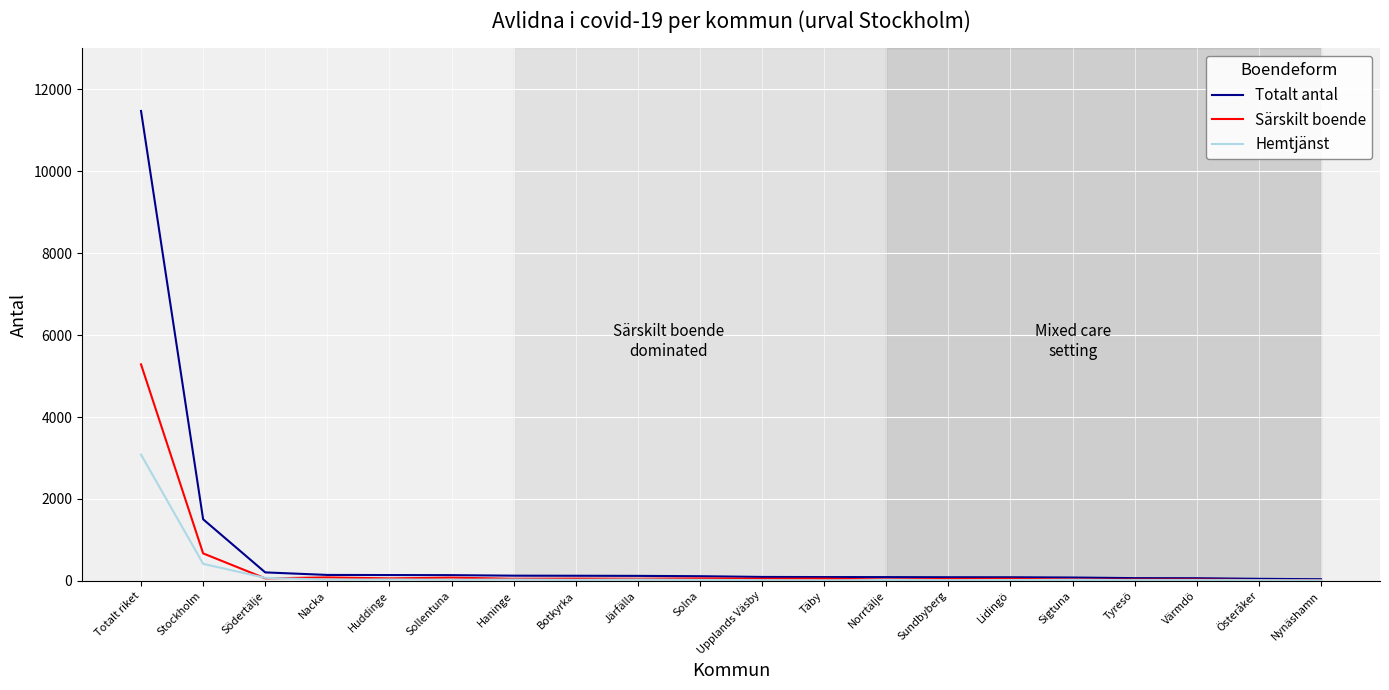

What is the total value across all series at Lidingö?

159